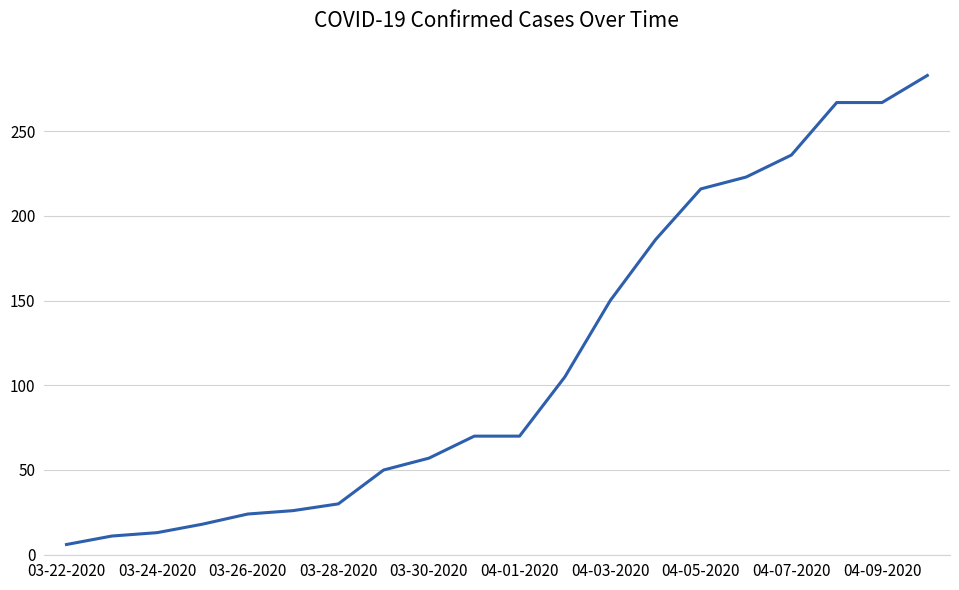

What is the maximum value shown in the chart?

283